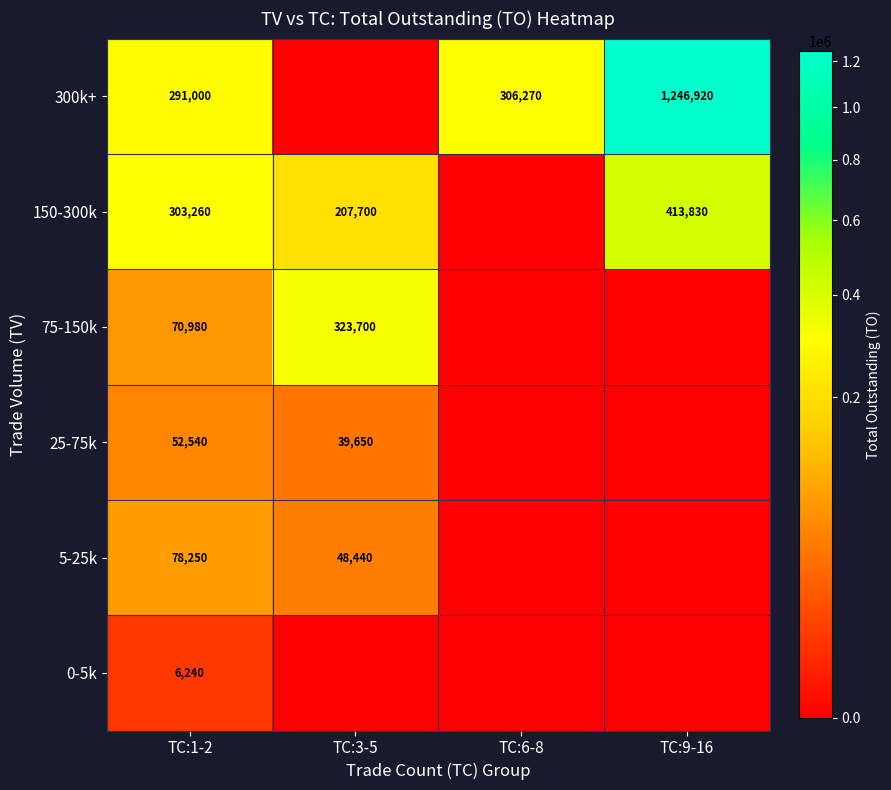

Is the value of 75-150k at TC:3-5 greater than the value of 300k+ at TC:6-8?

Yes